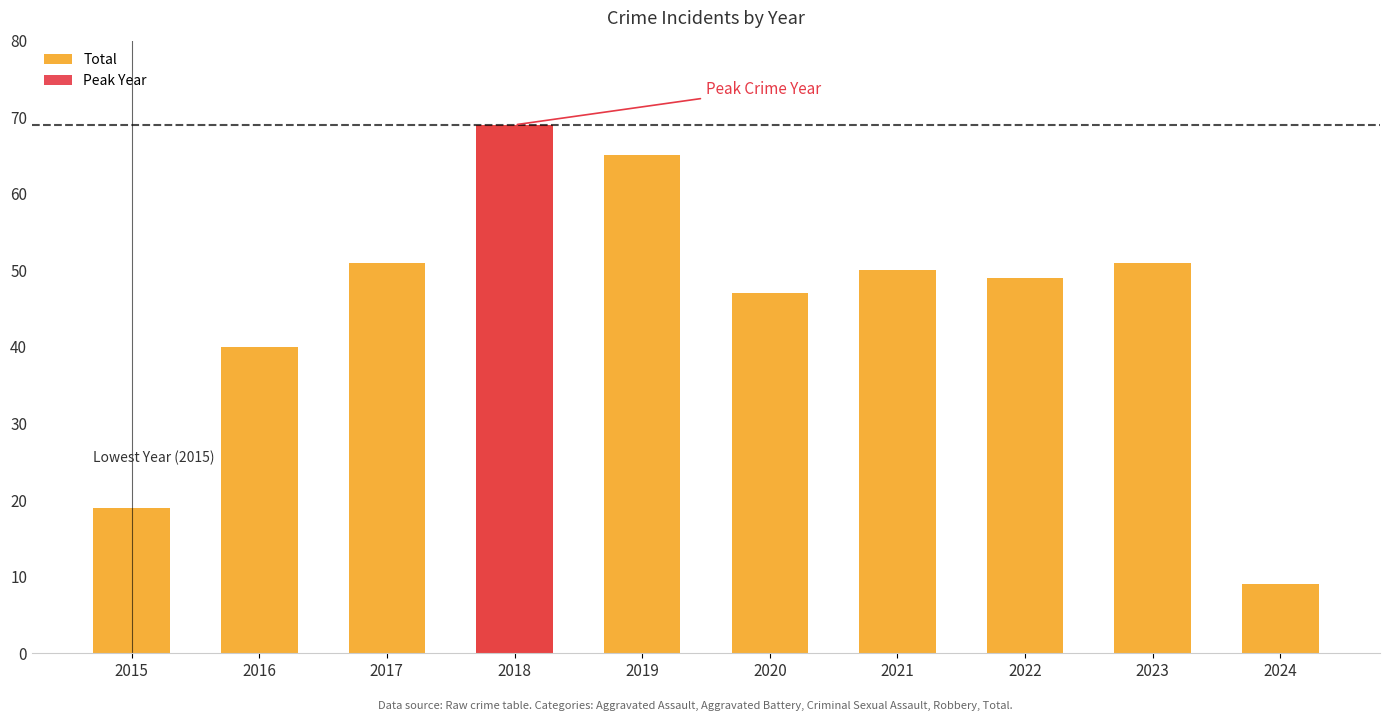

Which category has the highest value across all series?

2018